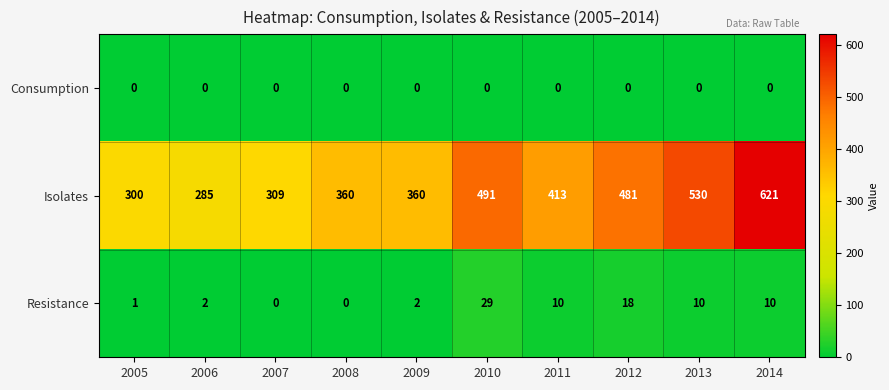

Reading left to right, what are all the values shown in this chart?

Consumption: 0	0	0	0	0	0	0	0	0	0
Isolates: 300	285	309	360	360	491	413	481	530	621
Resistance: 1	2	0	0	2	29	10	18	10	10